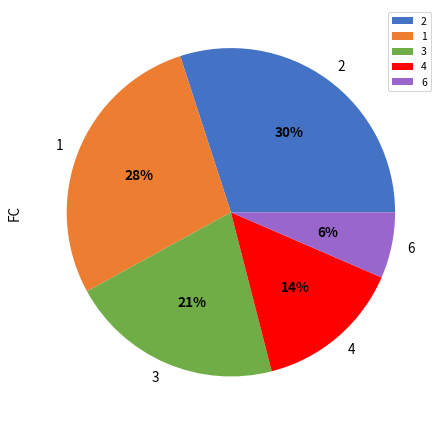

Does 4 account for over 50% of the chart?

No